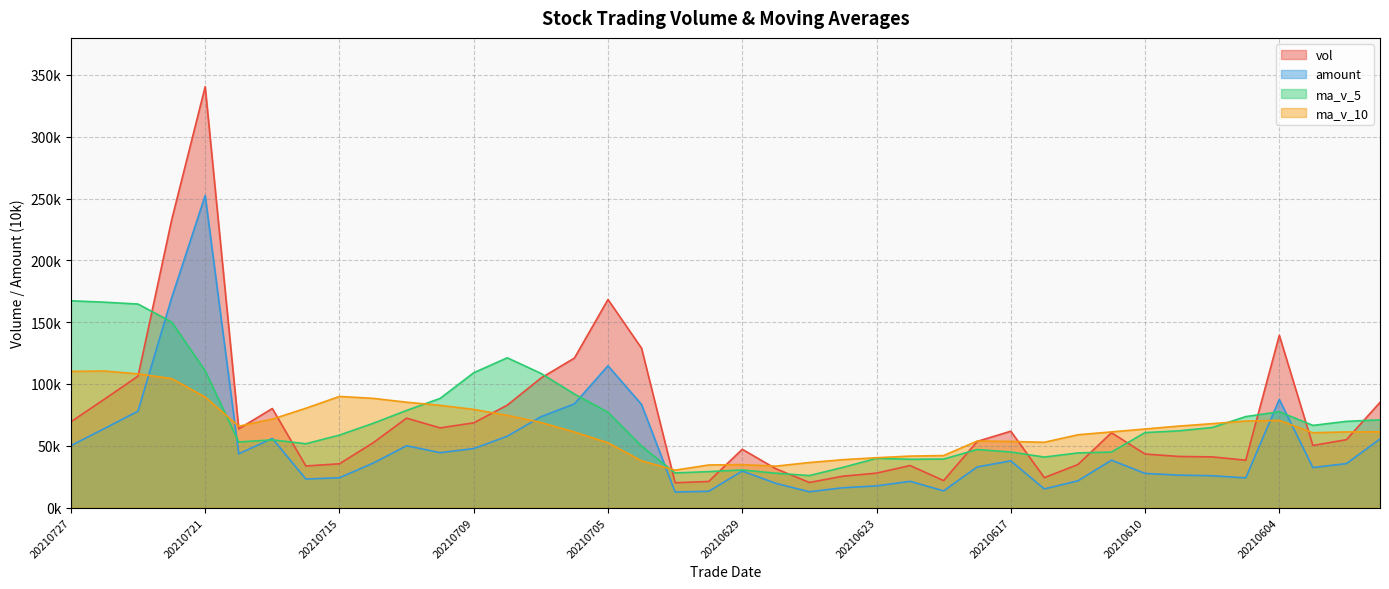

Reading right to left, extract all data points from this chart.

vol: 85114.5	54921.4	50242.1	139373.1	38308.7	40987.0	41357.5	43317.3	60536.1	34823.2	24222.7	61778.4	53525.1	21841.5	33985.4	27875.5	25381.5	20307.7	31421.3	47155.2	21108.8	20082.6	128941.5	168321.6	120954.8	104718.5	82882.0	68550.5	64455.4	72335.2	52345.7	35429.6	33627.9	80147.8	63703.5	340489.8	232586.3	106325.4	87719.1	69375.2
amount: 55501.9	35594.9	32359.3	87478.9	24014.1	25755.8	26248.9	27628.1	38337.6	21655.5	15089.7	37783.8	32877.5	13501.4	21242.6	17536.3	16049.5	12778.6	19605.4	29543.2	13172.0	12571.3	83399.8	114701.0	83940.1	73464.5	57724.6	47732.4	44421.3	50003.5	35902.8	24120.3	23090.8	55918.0	43492.6	252461.3	169592.5	78035.3	63972.5	50107.4
ma_v_5: 70983.8	69745.3	66477.7	77522.5	73592.0	64766.5	62053.7	60668.7	44901.3	44204.2	40851.4	44935.5	46977.1	39238.2	39070.6	39801.2	32521.8	25878.3	27794.3	30428.2	29074.9	28015.1	49741.9	77121.9	91881.9	108603.8	121163.7	109085.5	88312.2	78588.3	68113.8	58623.3	51638.8	54777.2	53050.9	110679.7	150111.1	164650.6	166164.8	167299.2
ma_v_10: 61276.2	61204.0	60523.2	70537.2	69987.5	67875.1	65899.5	63573.2	61211.9	58898.1	52808.9	53494.6	53822.9	42069.8	41637.4	40326.3	38728.7	36427.7	33516.2	34749.4	34438.0	30268.5	37810.1	52458.1	61155.0	68839.3	74589.4	79413.7	82717.1	85235.1	88358.8	89893.5	80362.1	71544.7	65819.6	89396.7	104367.2	108144.7	110471.0	110175.0